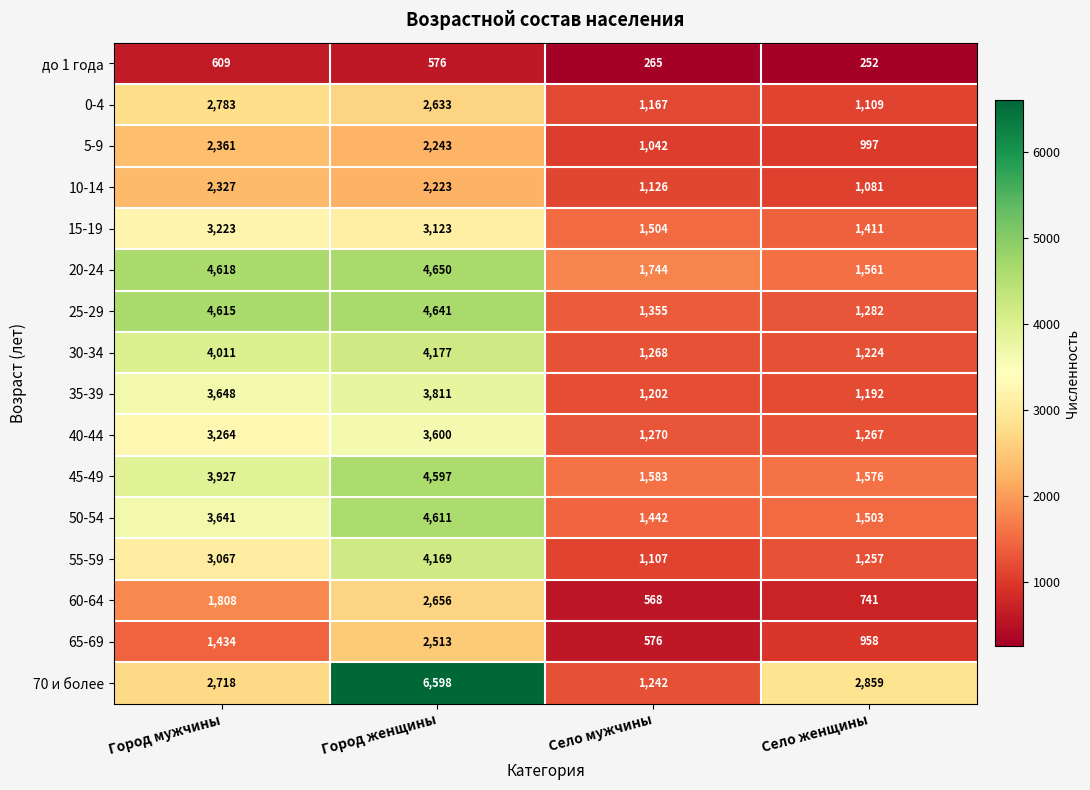

Which series has the largest total across all categories?

70 и более